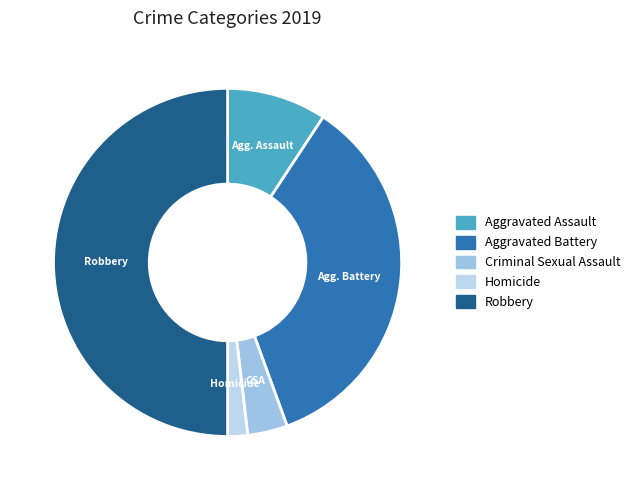

The Robbery slice represents 50% of the pie. True or false?

True